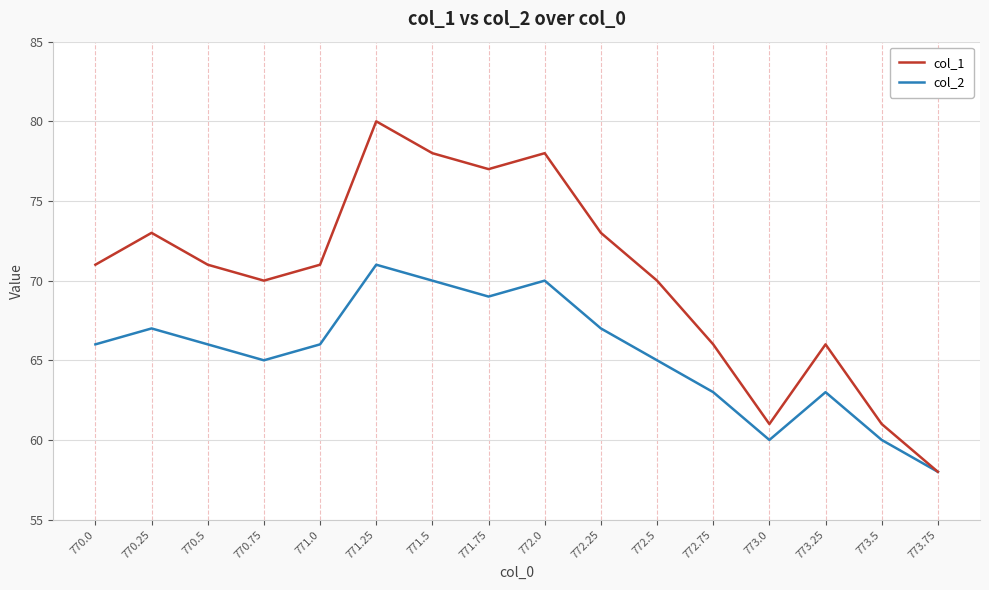

At which category is the sum across all series the highest?

771.25